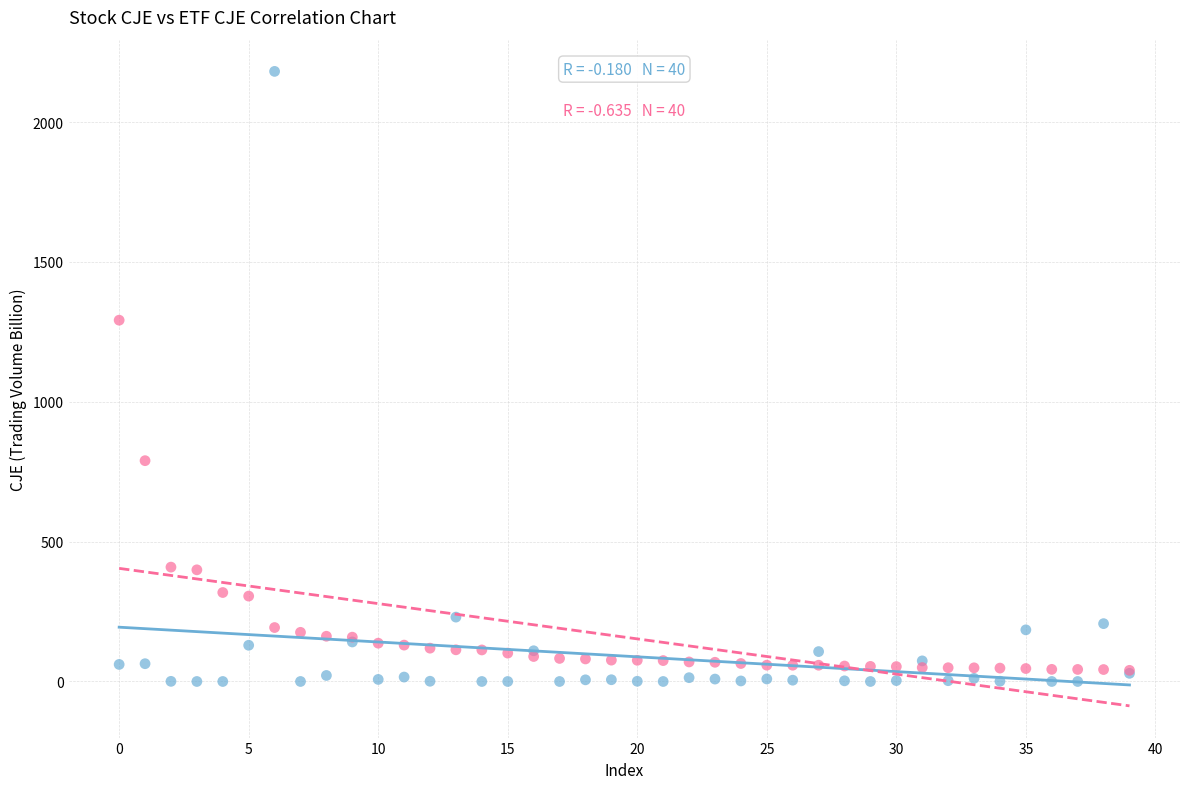

Across all series, what Y value is closest to 1090?

1291.6